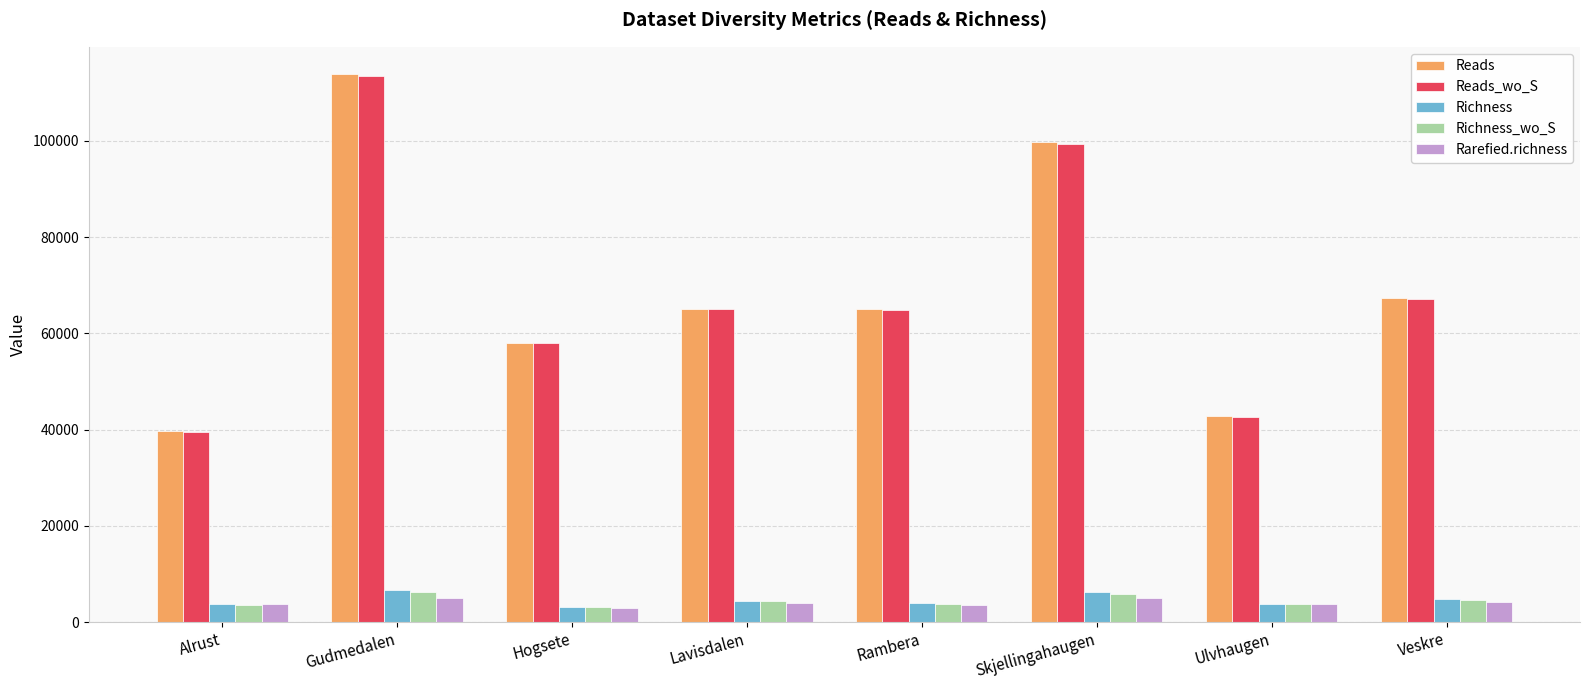

At which category is the sum across all series the highest?

Gudmedalen